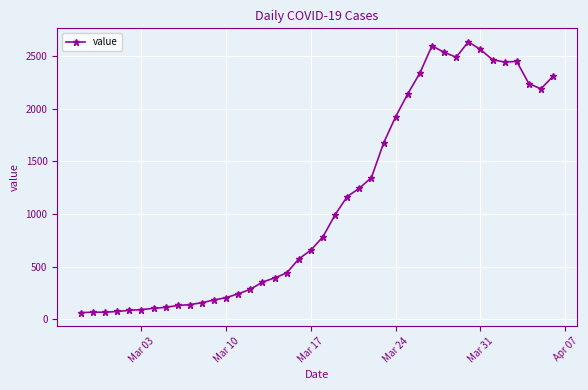

What is the difference between the second highest and second lowest values?

2535